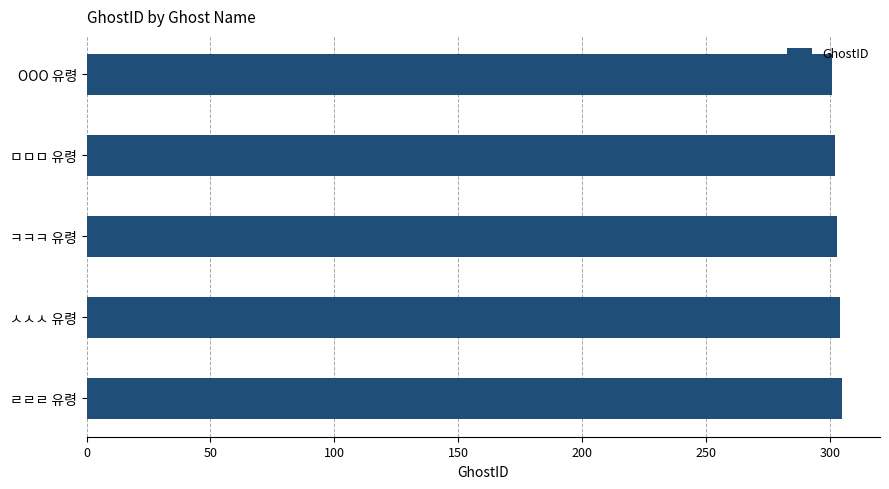

What is the average value?

303